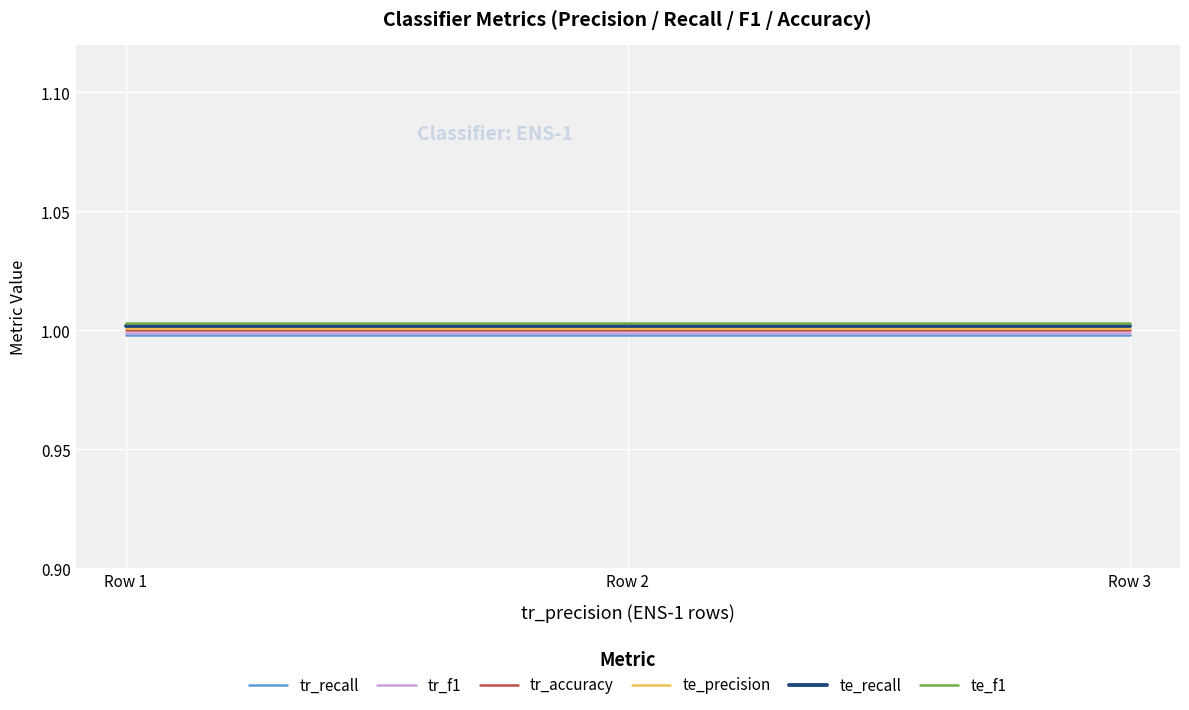

Is this an area chart (filled region under the line)?

No